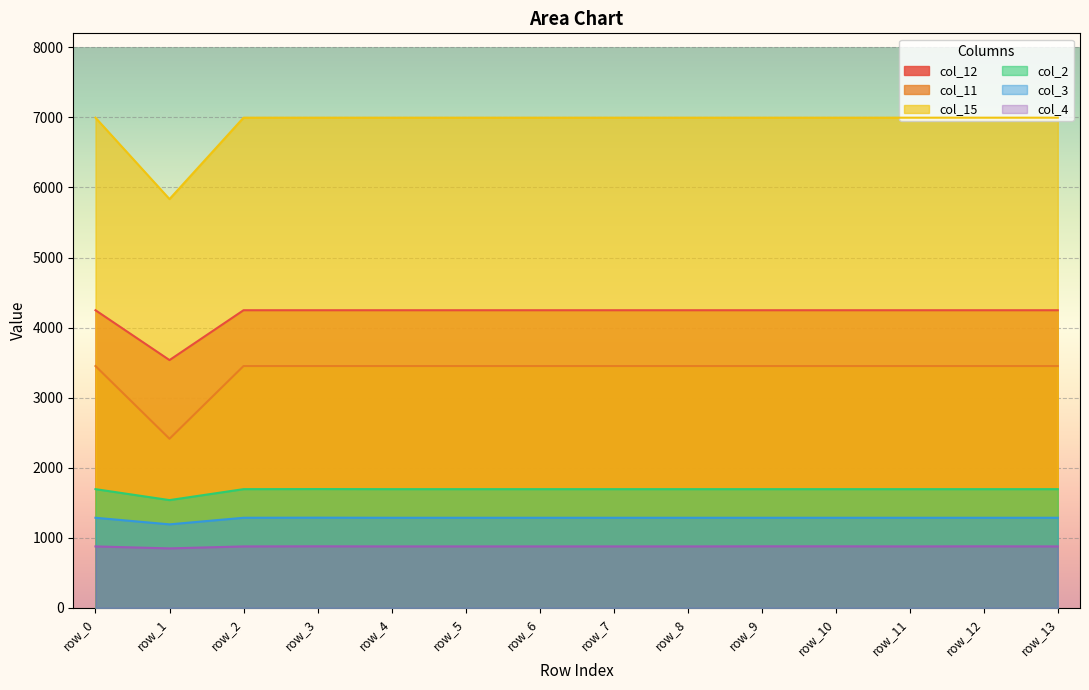

In col_3, how many points are lower than both neighbors (excluding endpoints)?

2